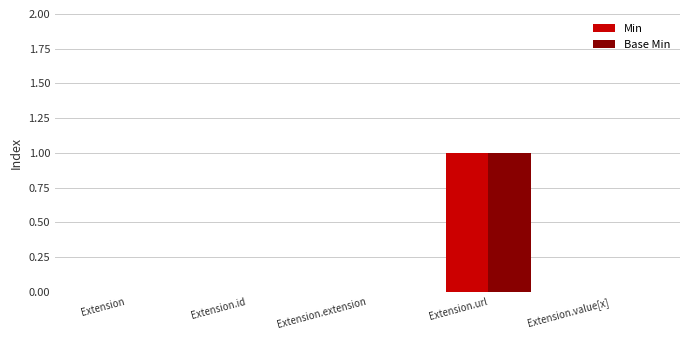

At which label does Base Min reach its peak?

Extension.url